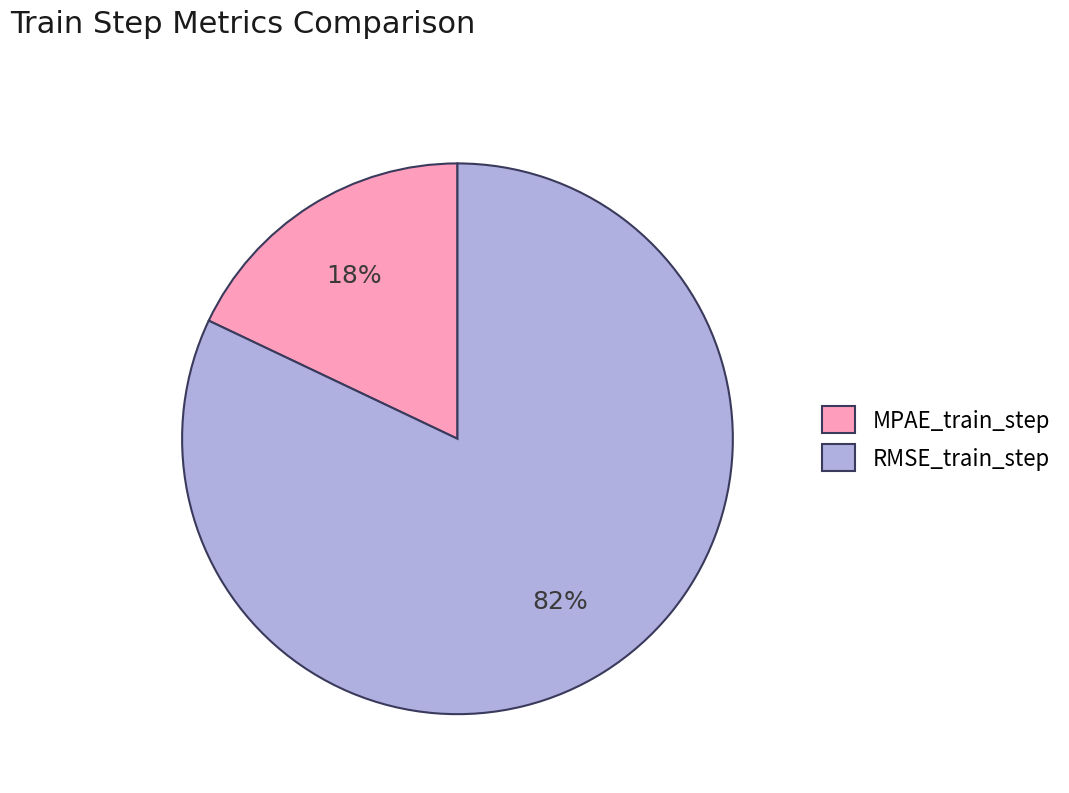

Which slice is the largest?

RMSE_train_step